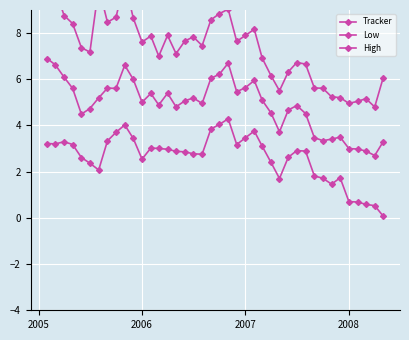

Reading left to right, transcribe all the data shown in this chart.

Tracker: 6.9	6.6	6.1	5.6	4.5	4.7	5.2	5.6	5.6	6.6	6.0	5.0	5.4	4.9	5.4	4.8	5.1	5.2	5.0	6.0	6.2	6.7	5.5	5.6	5.9	5.1	4.5	3.7	4.7	4.9	4.5	3.5	3.3	3.4	3.5	3.0	3.0	2.9	2.7	3.3
Low: 3.2	3.2	3.3	3.2	2.6	2.4	2.1	3.3	3.7	4.0	3.4	2.5	3.0	3.0	3.0	2.9	2.9	2.8	2.8	3.8	4.0	4.3	3.2	3.5	3.8	3.1	2.4	1.7	2.6	2.9	2.9	1.8	1.7	1.5	1.7	0.7	0.7	0.6	0.5	0.1
High: 10.5	9.9	8.8	8.4	7.4	7.2	10.0	8.5	8.7	10.2	8.7	7.6	7.9	7.0	7.9	7.1	7.7	7.8	7.5	8.6	8.8	9.0	7.6	7.9	8.2	6.9	6.2	5.5	6.3	6.7	6.7	5.6	5.6	5.2	5.2	5.0	5.0	5.2	4.8	6.1